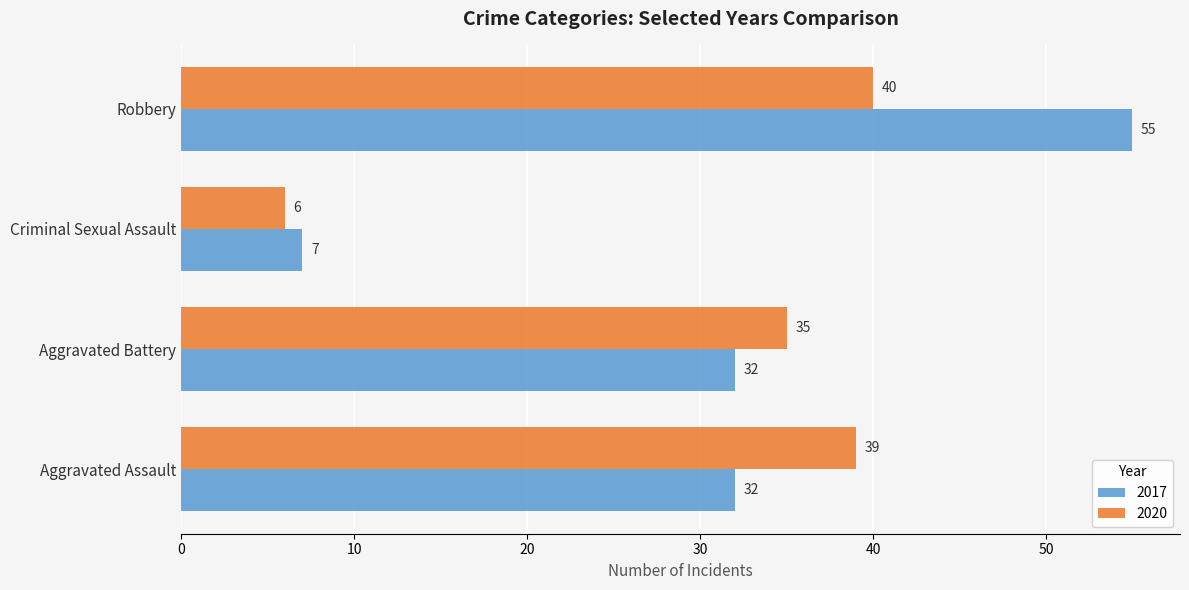

The 2020 series shows 35 at Aggravated Battery. True or false?

True